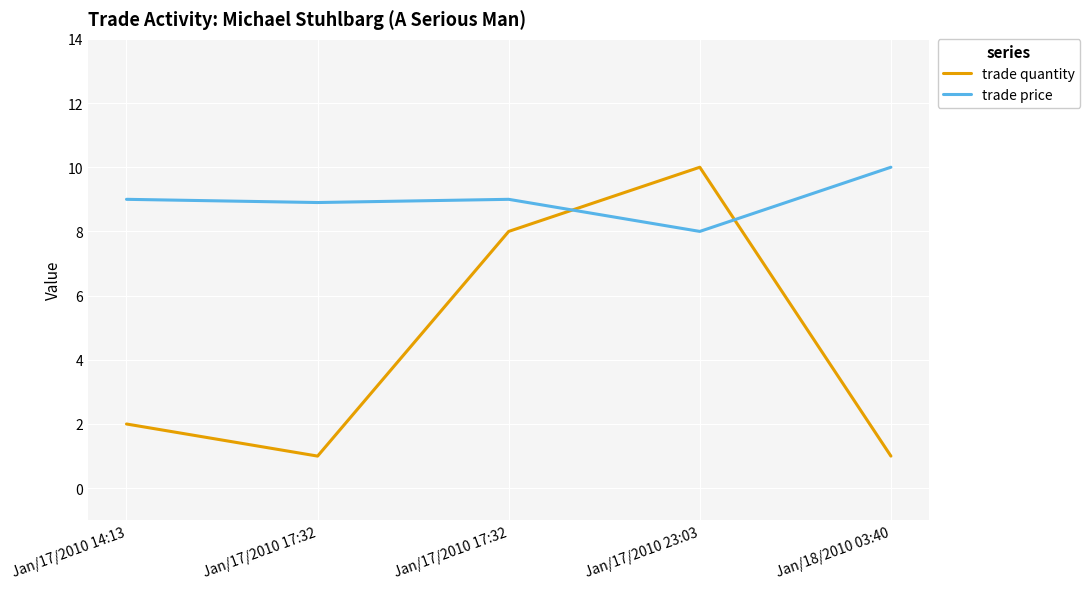

What is the label of the 3rd point from the left?

Jan/17/2010 17:32